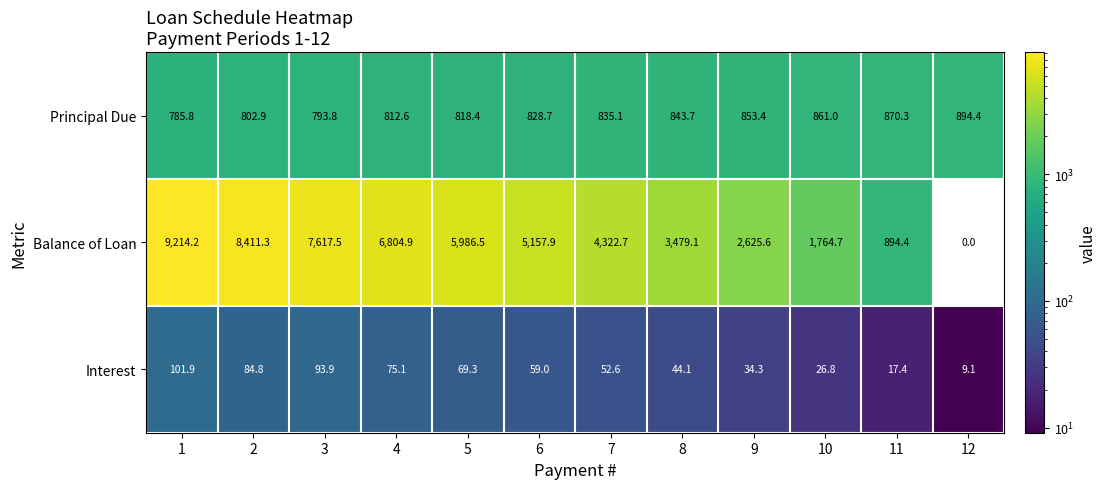

Which series changed the most between 3 and 8?

Balance of Loan